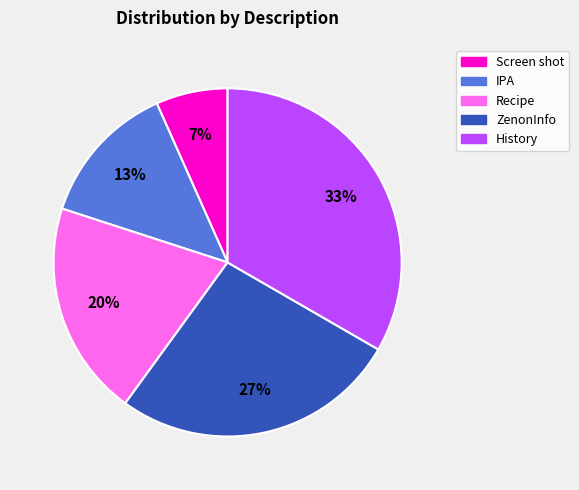

To the nearest percent, what is the difference between the Recipe and Screen shot slice percentages?

13%